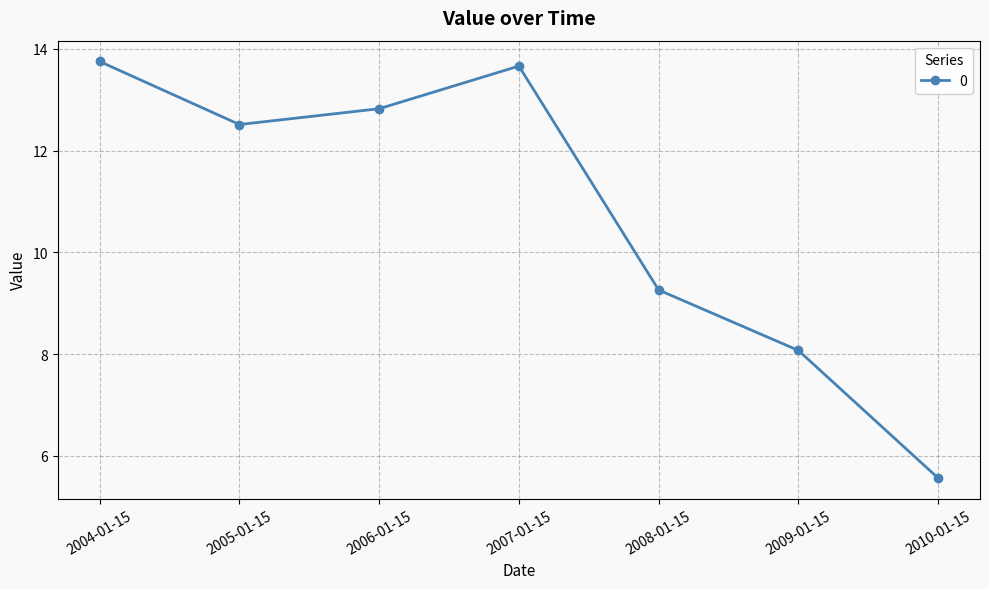

Count the number of categories in the chart.

7